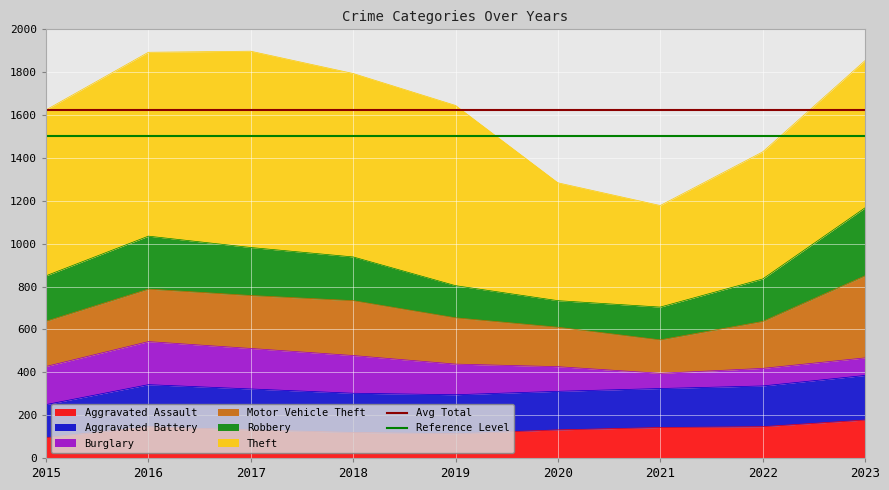

The value of Aggravated Assault at 2020 is 209. True or false?

False